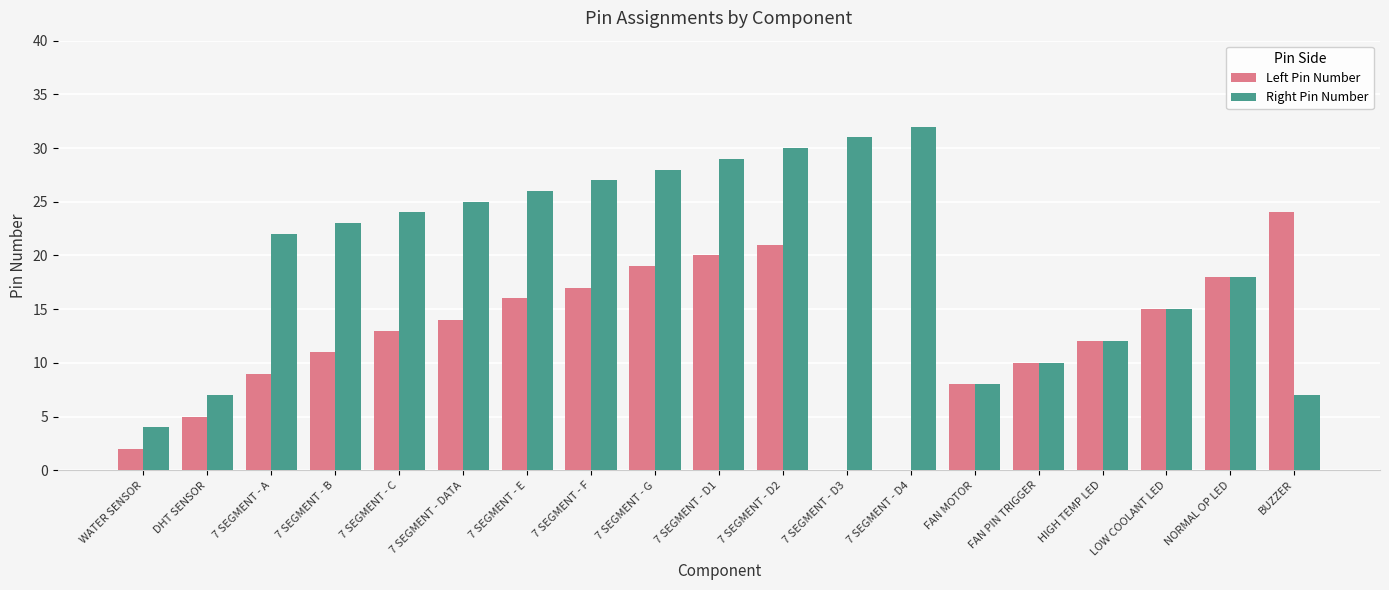

Reading left to right, list all the values displayed in this chart.

Left Pin Number: WATER SENSOR=2	DHT SENSOR=5	7 SEGMENT - A=9	7 SEGMENT - B=11	7 SEGMENT - C=13	7 SEGMENT - DATA=14	7 SEGMENT - E=16	7 SEGMENT - F=17	7 SEGMENT - G=19	7 SEGMENT - D1=20	7 SEGMENT - D2=21	7 SEGMENT - D3=0	7 SEGMENT - D4=0	FAN MOTOR=8	FAN PIN TRIGGER=10	HIGH TEMP LED=12	LOW COOLANT LED=15	NORMAL OP LED=18	BUZZER=24
Right Pin Number: WATER SENSOR=4	DHT SENSOR=7	7 SEGMENT - A=22	7 SEGMENT - B=23	7 SEGMENT - C=24	7 SEGMENT - DATA=25	7 SEGMENT - E=26	7 SEGMENT - F=27	7 SEGMENT - G=28	7 SEGMENT - D1=29	7 SEGMENT - D2=30	7 SEGMENT - D3=31	7 SEGMENT - D4=32	FAN MOTOR=8	FAN PIN TRIGGER=10	HIGH TEMP LED=12	LOW COOLANT LED=15	NORMAL OP LED=18	BUZZER=7